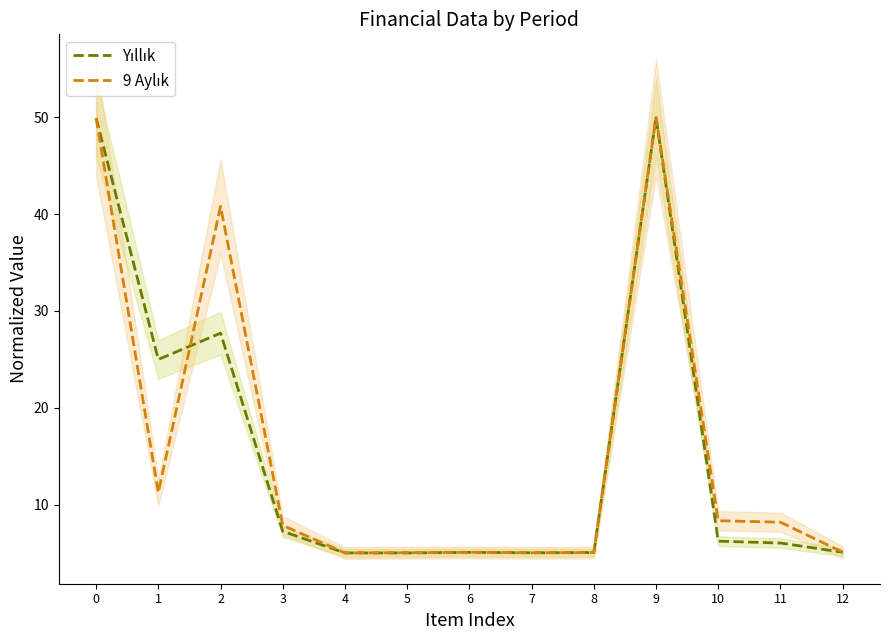

What is the difference between the highest and lowest values at 11?

2.2